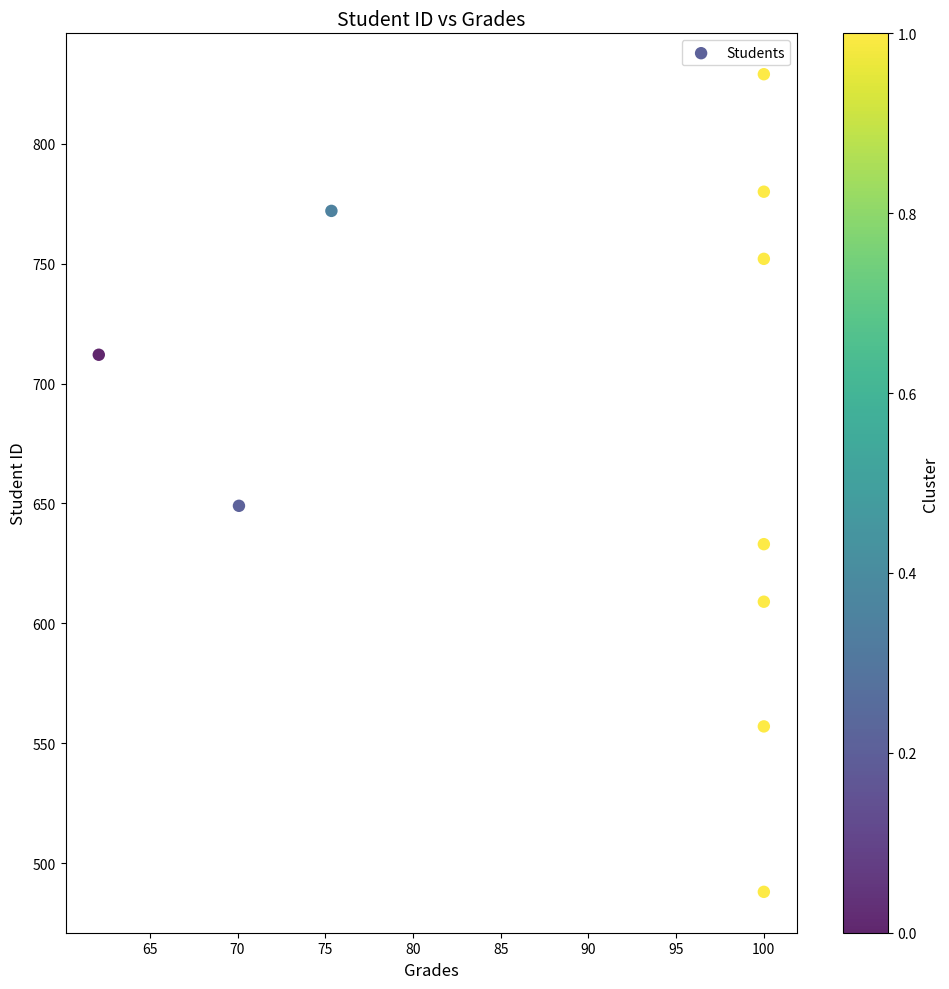

What Y value in the scatter plot is closest to 658?

649